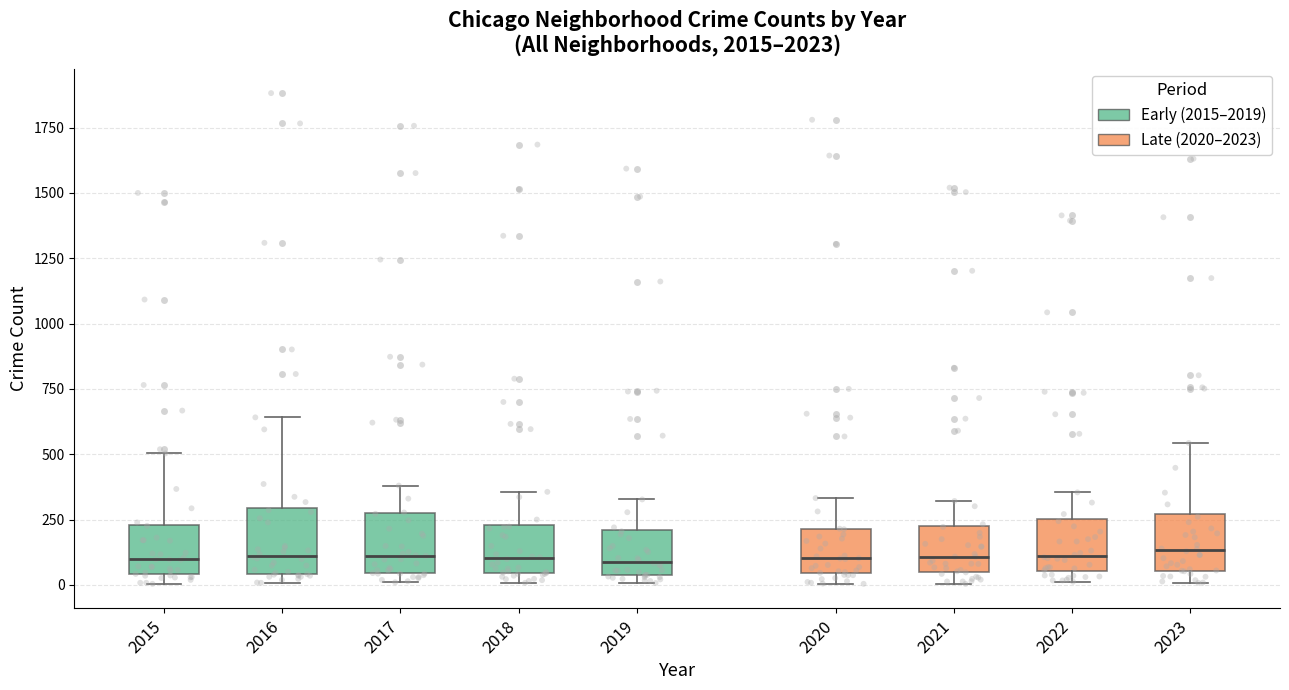

Reading left to right, transcribe this box plot: for each box, give where its median line is, the range the box spans, and where its two whiskers end, as read against the y-axis. The values are not printed on the chart, so give them approximately, as read against the axis.

2015: median 100, box 50 to 250, whiskers 0 to 500
2016: median 100, box 50 to 300, whiskers 0 to 650
2017: median 100, box 50 to 250, whiskers 0 to 400
2018: median 100, box 50 to 250, whiskers 0 to 350
2019: median 100, box 50 to 200, whiskers 0 to 350
2020: median 100, box 50 to 200, whiskers 0 to 350
2021: median 100, box 50 to 200, whiskers 0 to 300
2022: median 100, box 50 to 250, whiskers 0 to 350
2023: median 150, box 50 to 250, whiskers 0 to 550